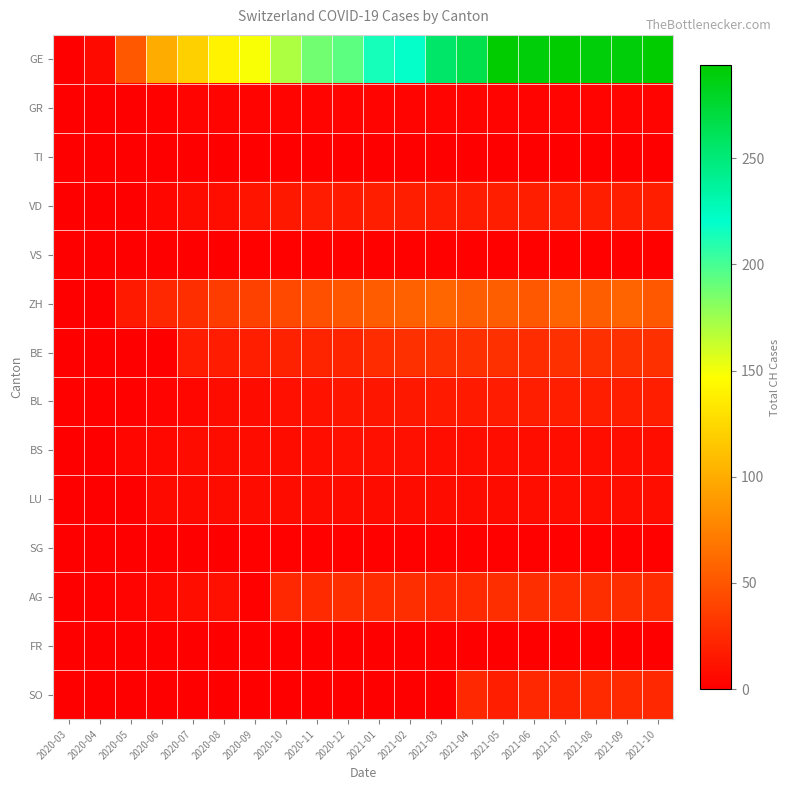

How many data points does each series have?

20